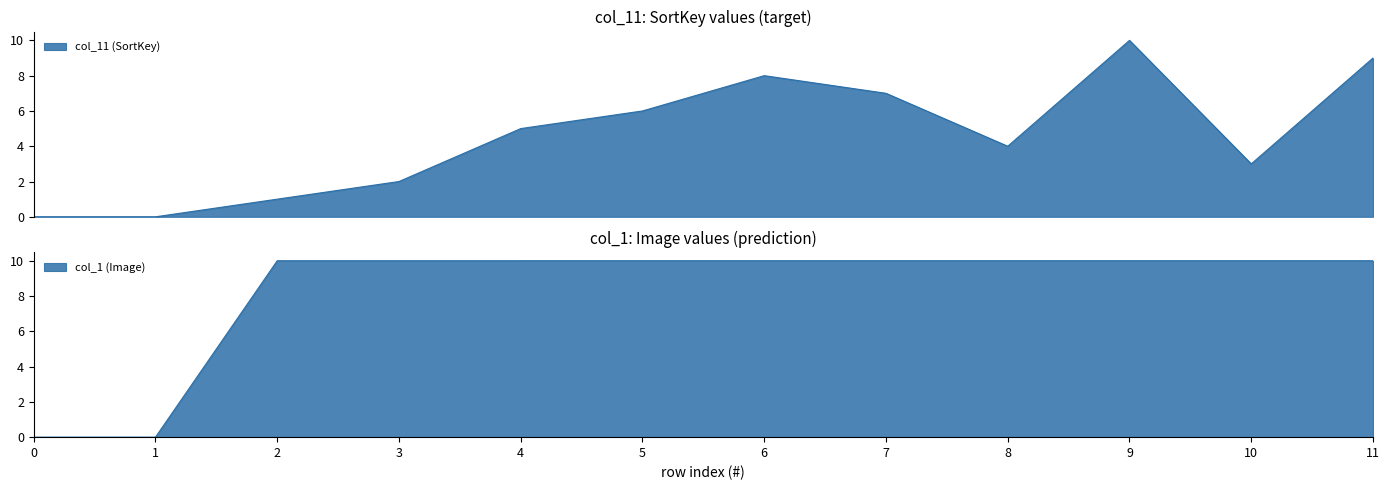

Does the chart have visible grid lines?

No